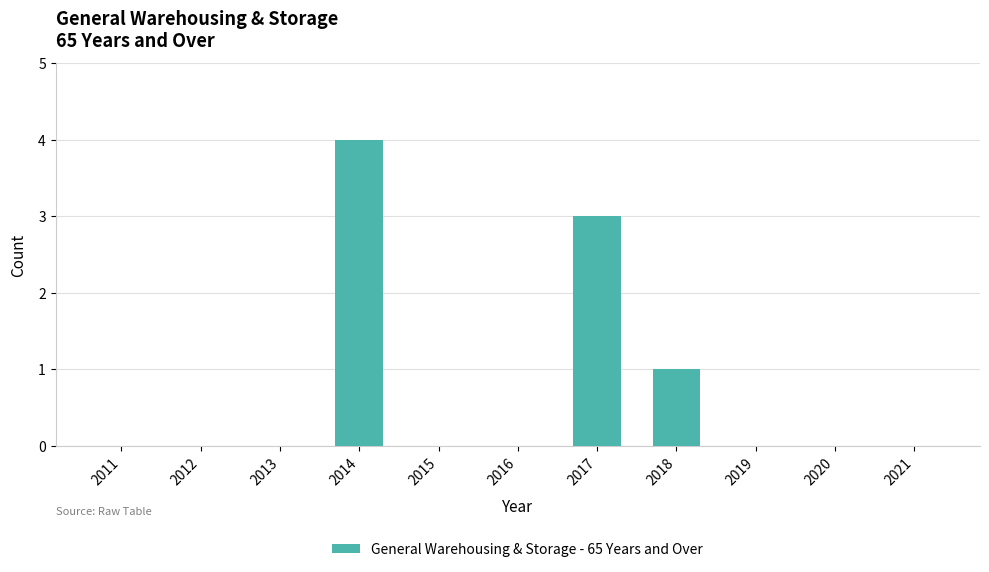

How many values are between 0 and 1?

9